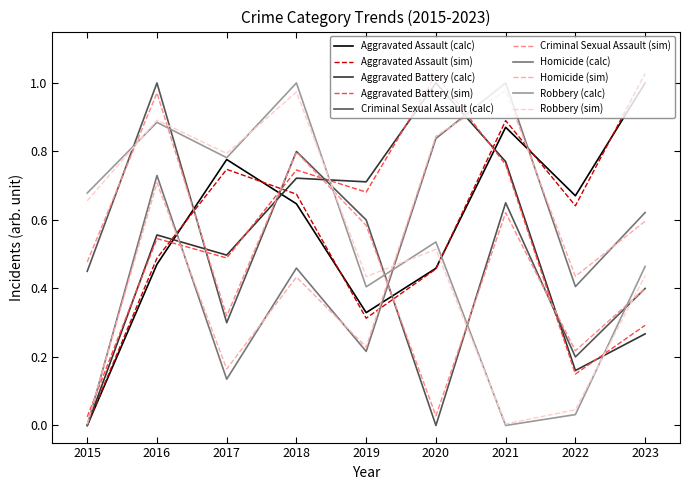

The value of Homicide (calc) at 2022 is 0.4. True or false?

True